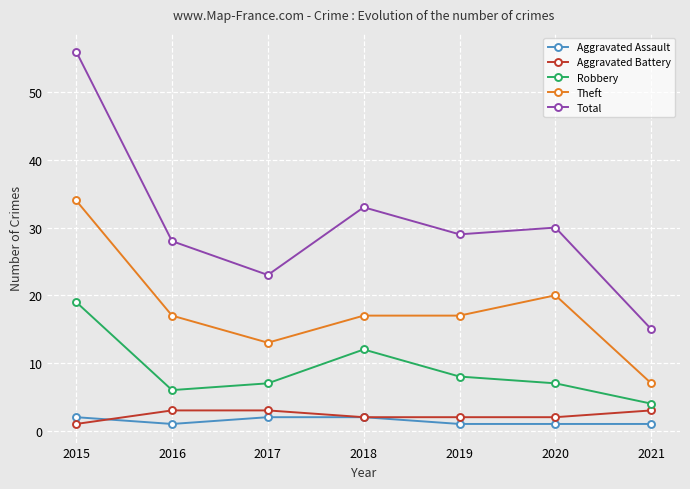

Read the Robbery value at 2021, to the nearest 5.

5